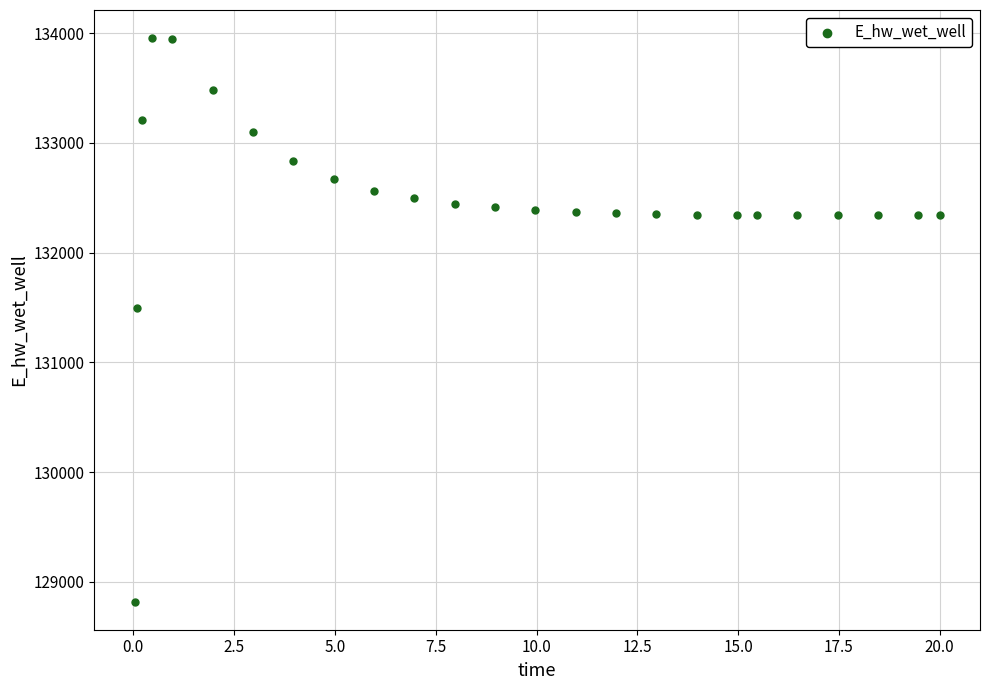

What Y value in the scatter plot is closest to 131387?

131497.7